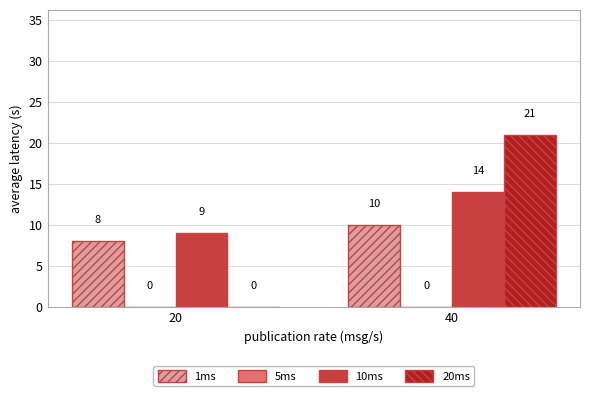

What is the highest value of the 1ms series?

10